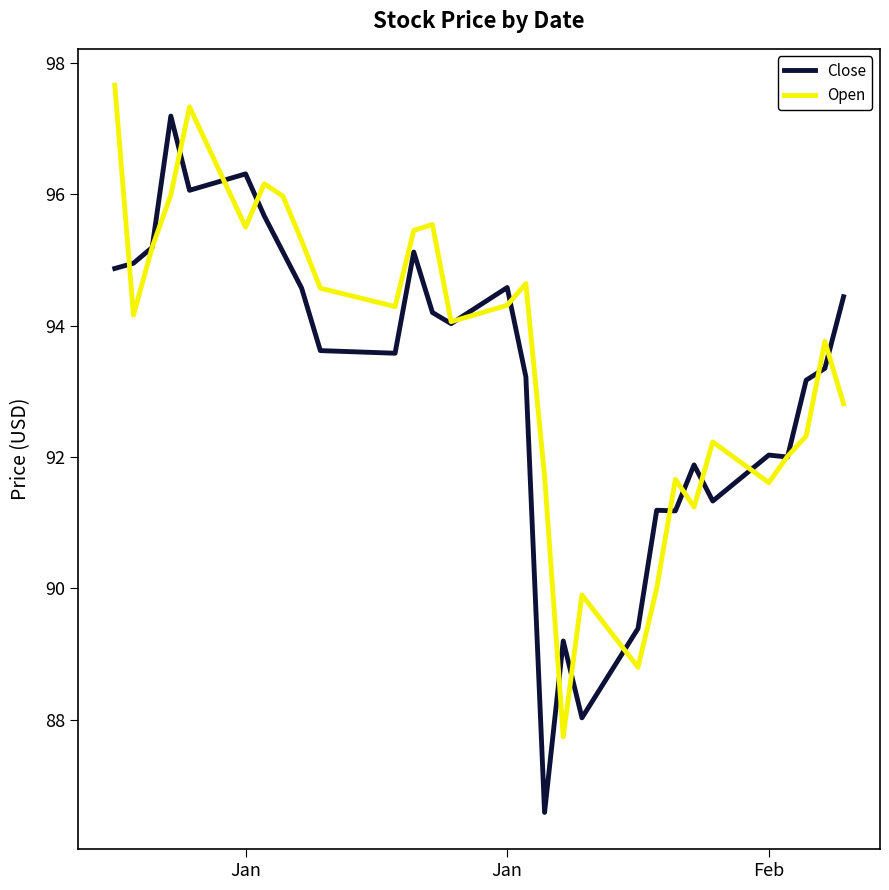

List the series in order of their overall mean, lowest first.

Close, Open